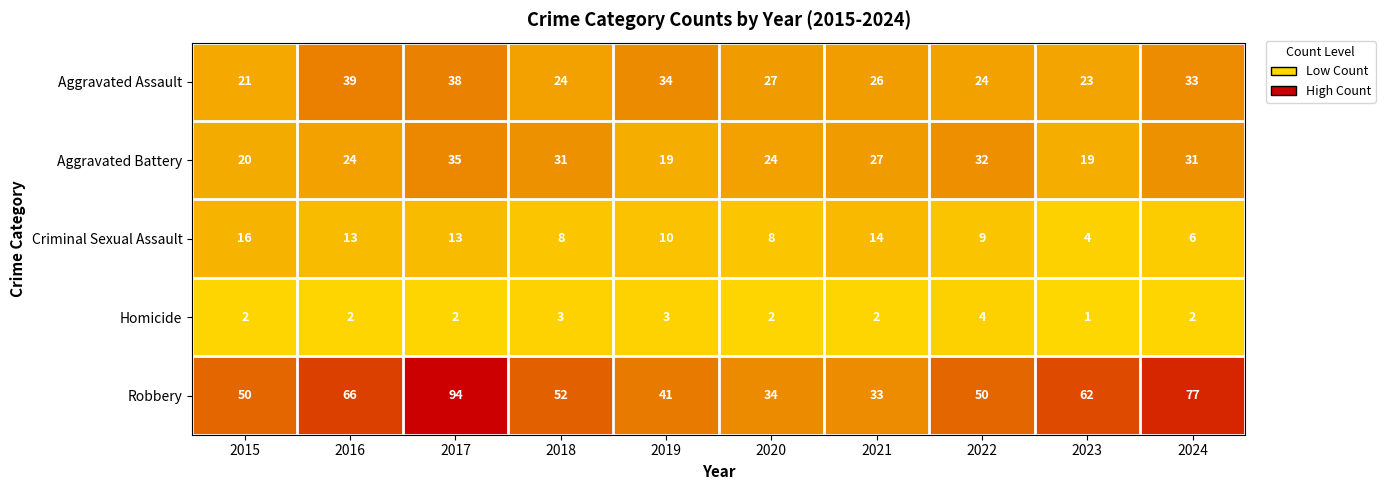

What is the average value of the Aggravated Assault series?

29